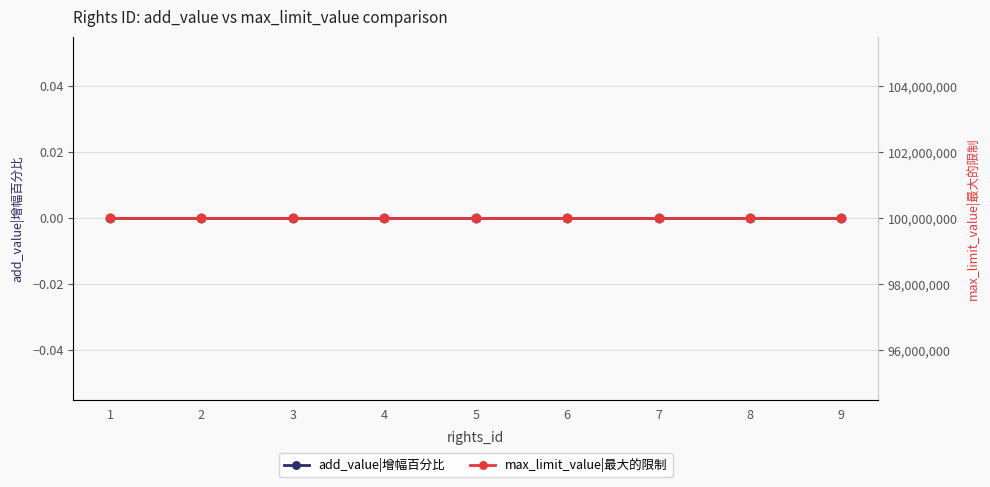

What is the total value across all series at 1?

99999999